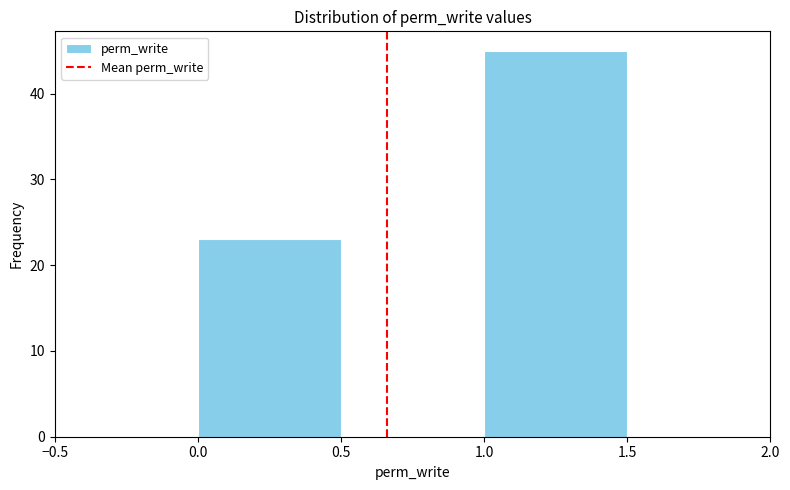

Which range on the x-axis has the tallest bar?

1.0 to 1.5